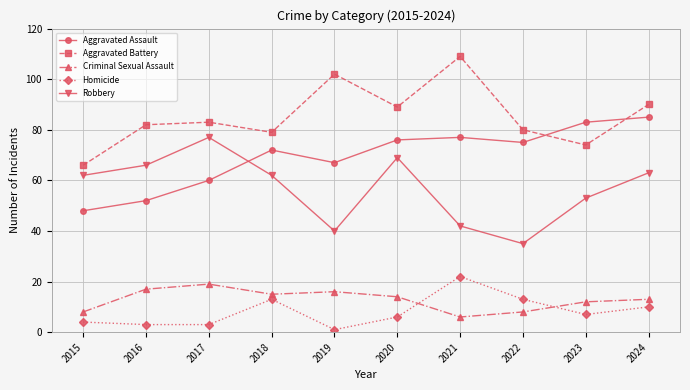

How many data points does each series have?

10